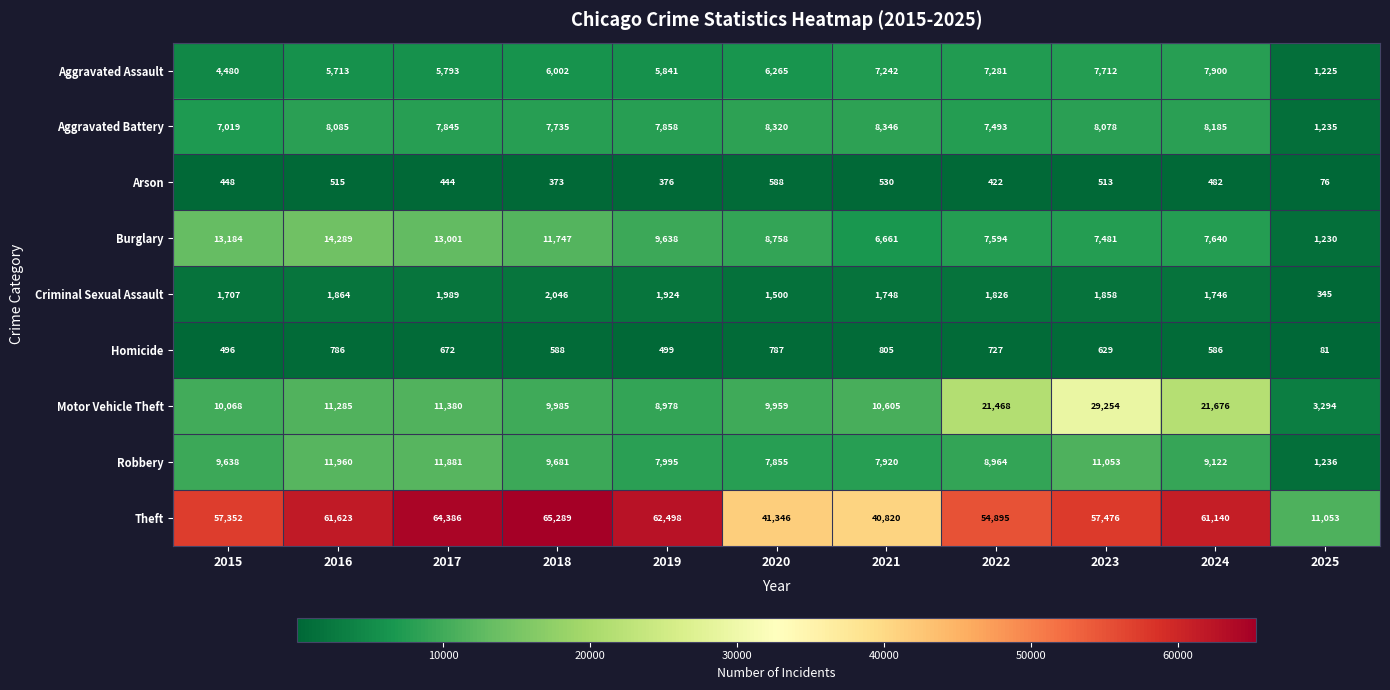

What is the highest value of the Robbery series?

11960